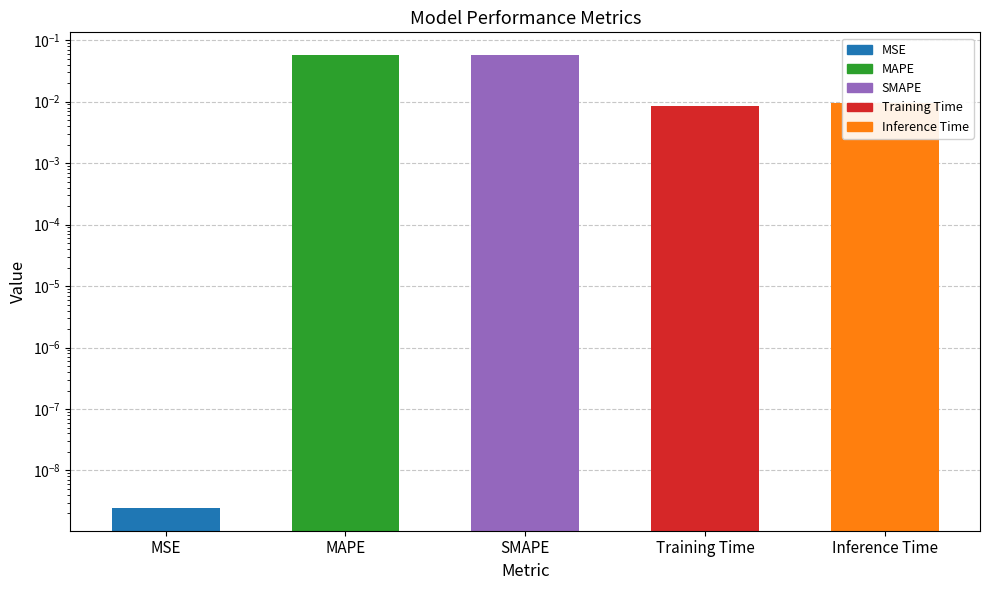

Reading right to left, what are all the values shown in this chart?

0.0	0.0	0.1	0.1	0.0